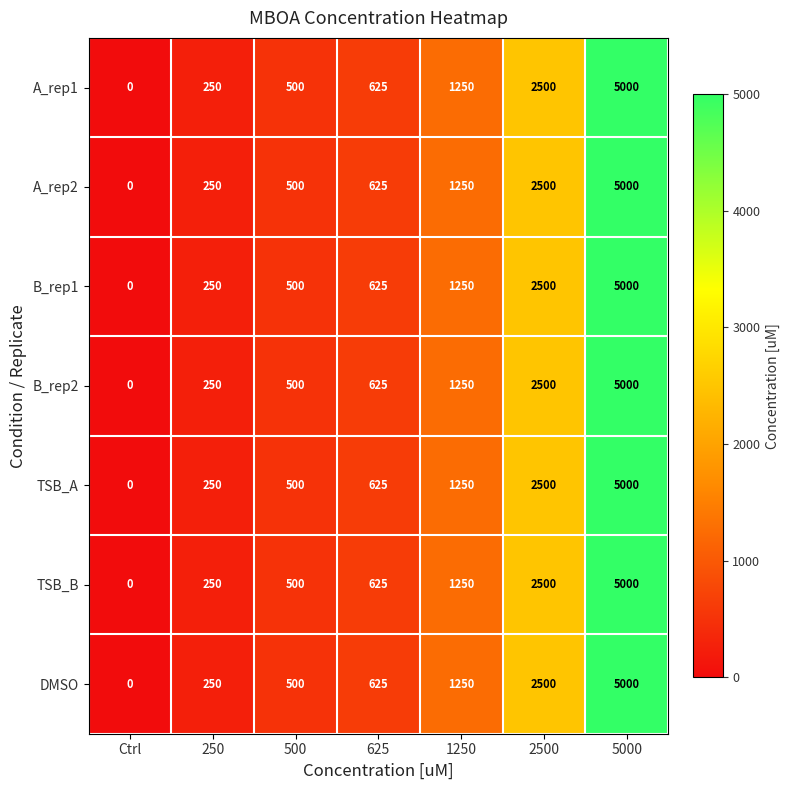

The B_rep1 series shows 1063 at 625. True or false?

False